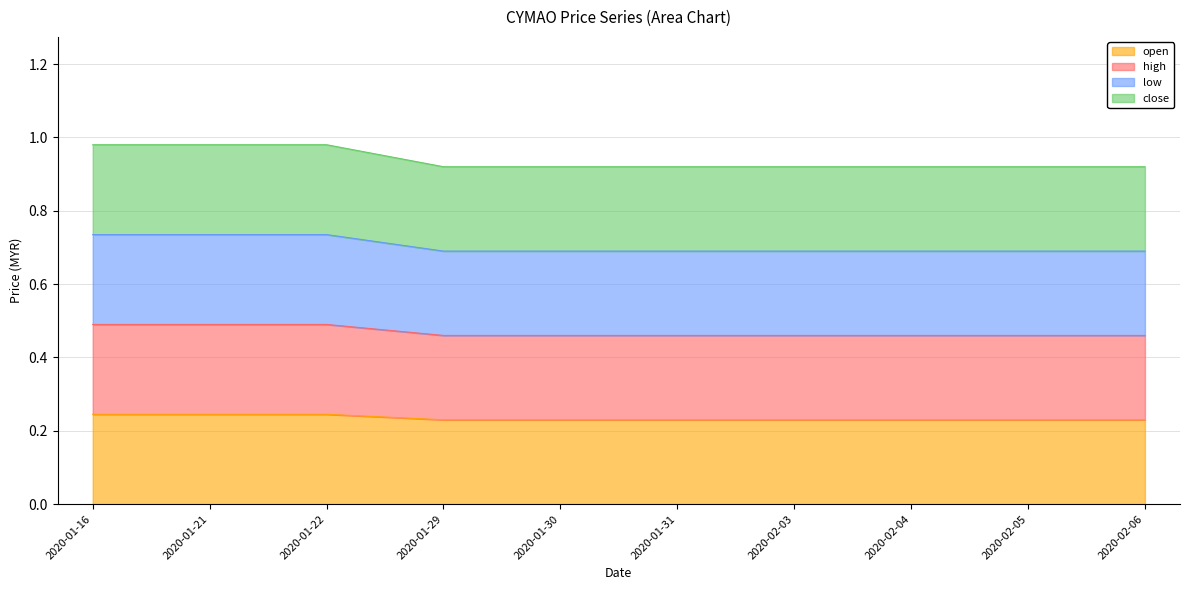

List the series in order of their overall mean, highest first.

close, low, high, open